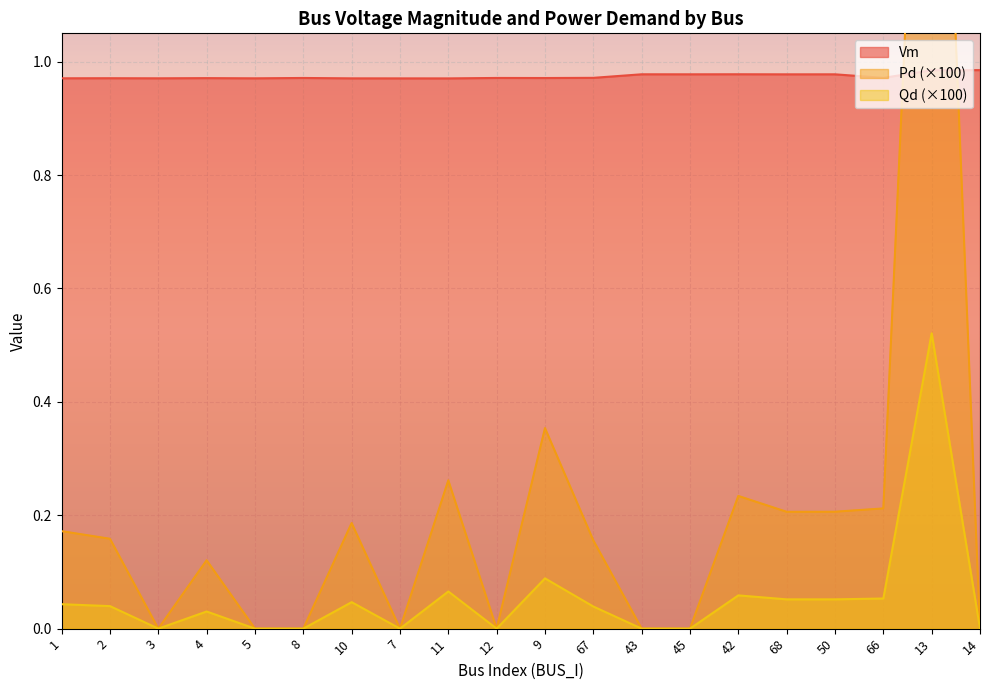

True or false: Qd (×100) has a value of 0.1 at 2.

False